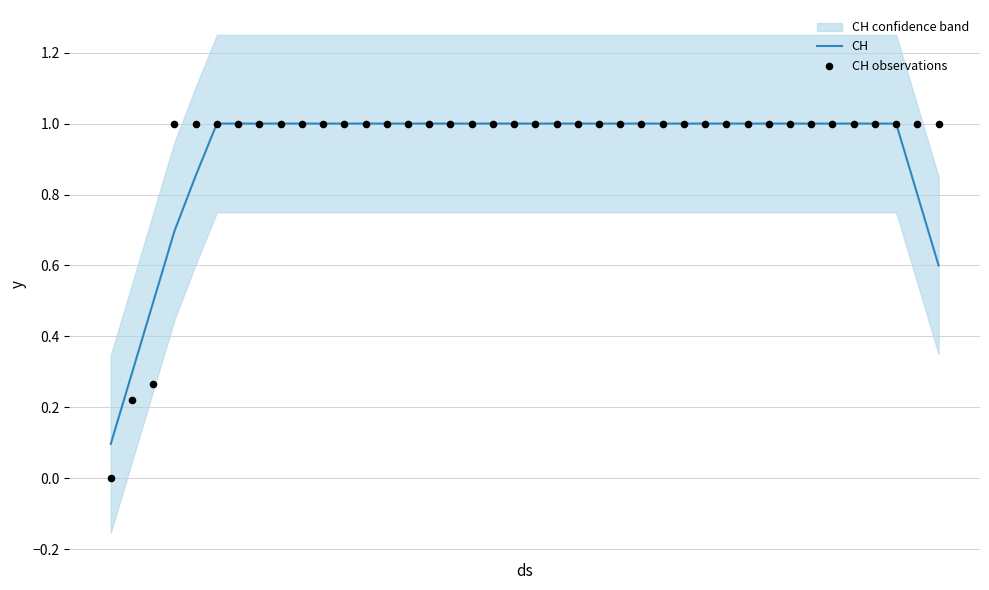

Which series has the largest Y range (max minus min)?

CH observations